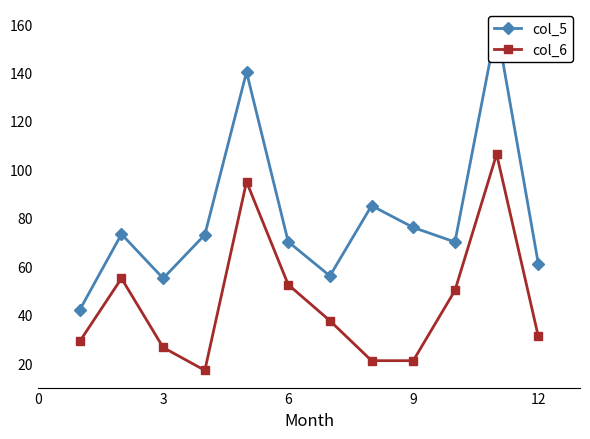

Is it true that col_6 equals 52.3 at 12?

False